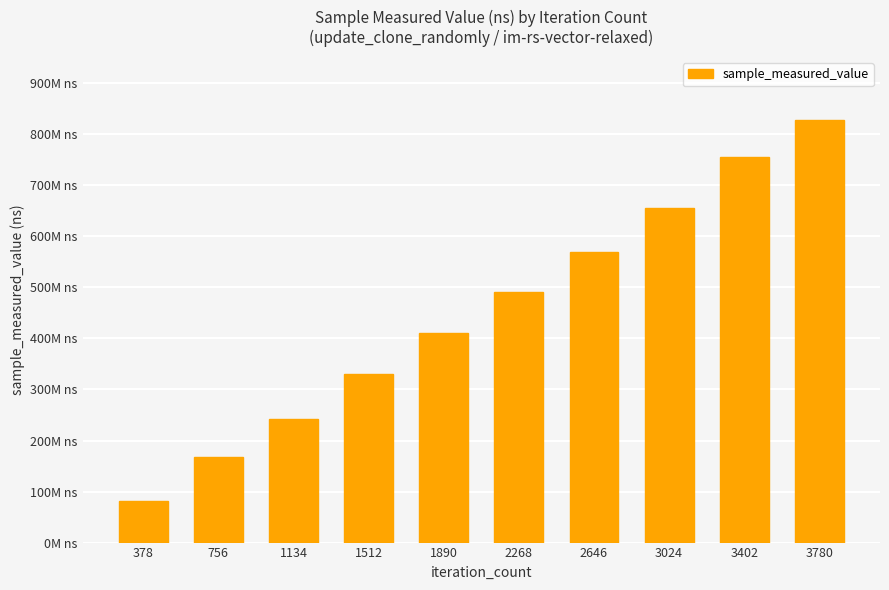

At which label is the value closest to 454536401?

2268